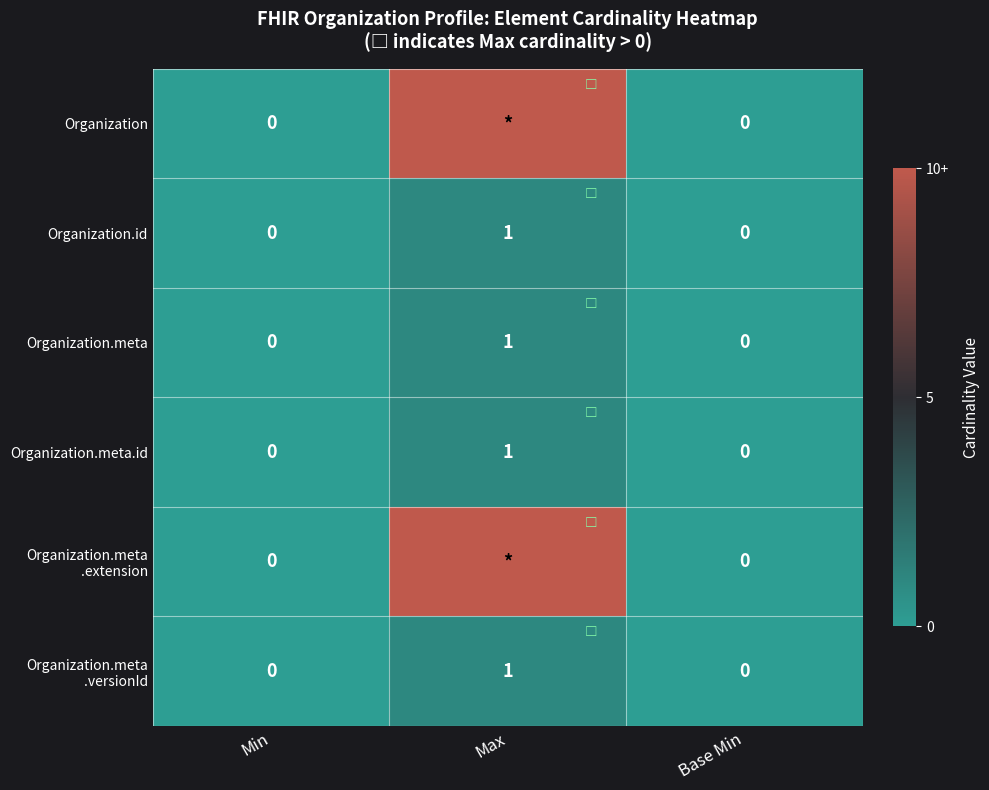

At which category is the sum across all series the highest?

Max